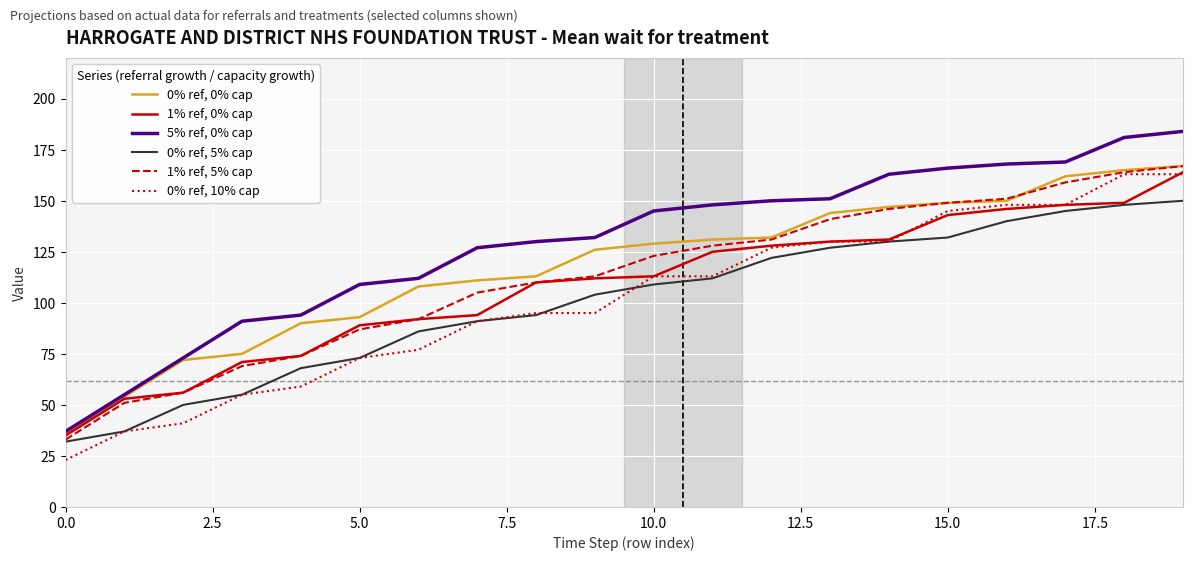

Which series has the largest range (max minus min)?

5% ref, 0% cap